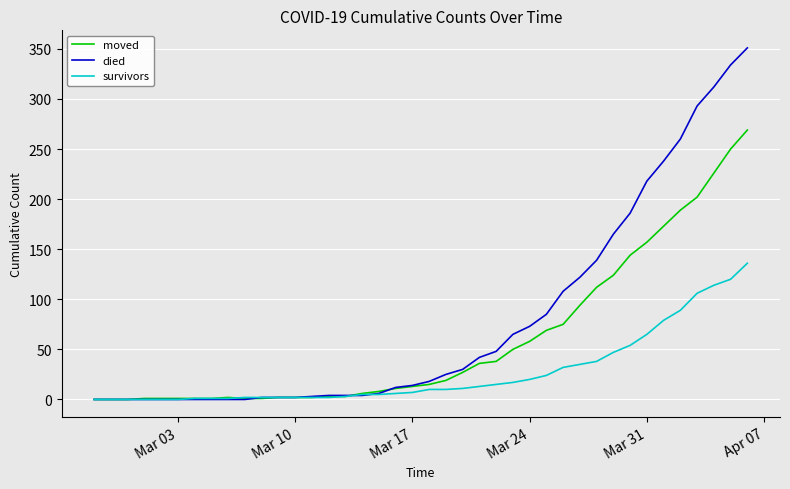

What is the difference between the maximum and minimum values in the moved series?

269